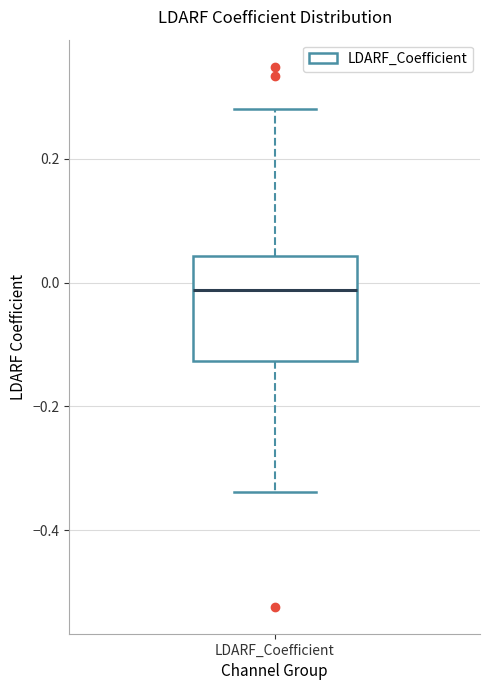

Read this box plot against the y-axis: the position of the median line, the range covered by the box, and the ends of both whiskers. The values are not printed on the chart, so give them approximately, as read against the axis.

median -0.02, box -0.12 to 0.04, whiskers -0.34 to 0.28